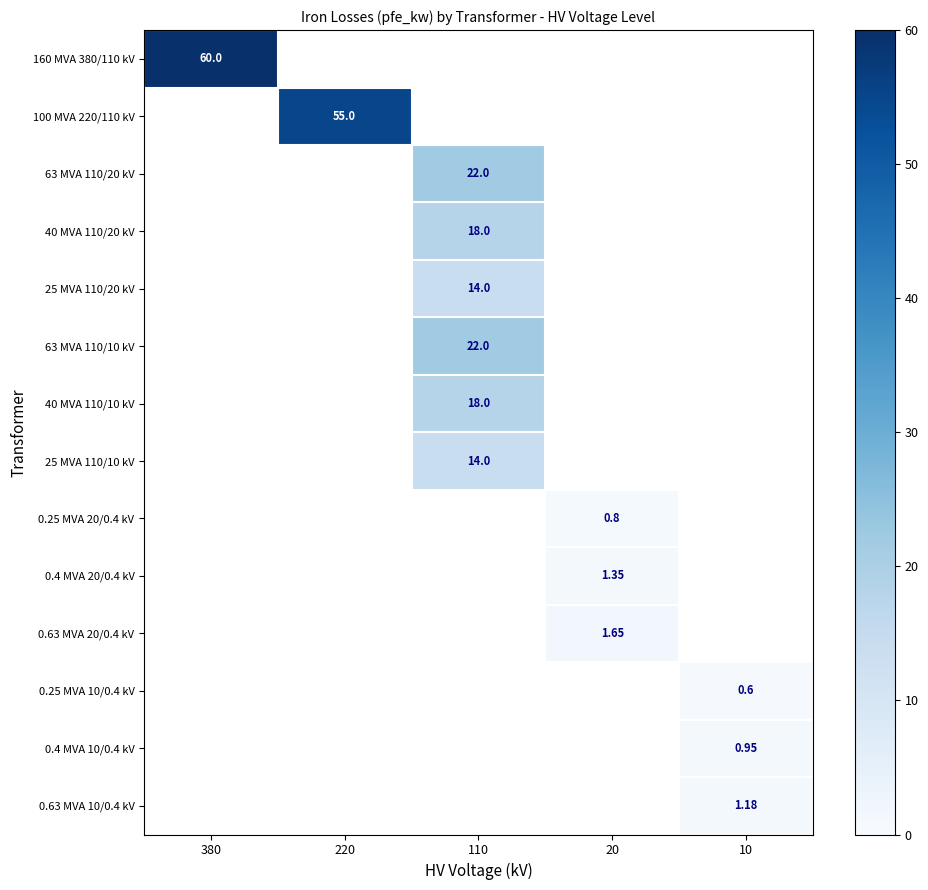

How many categories are shown in the chart?

5